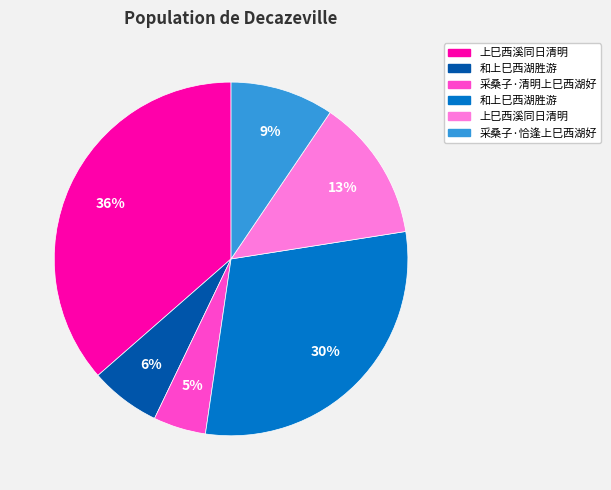

Is there a majority slice in this chart?

No